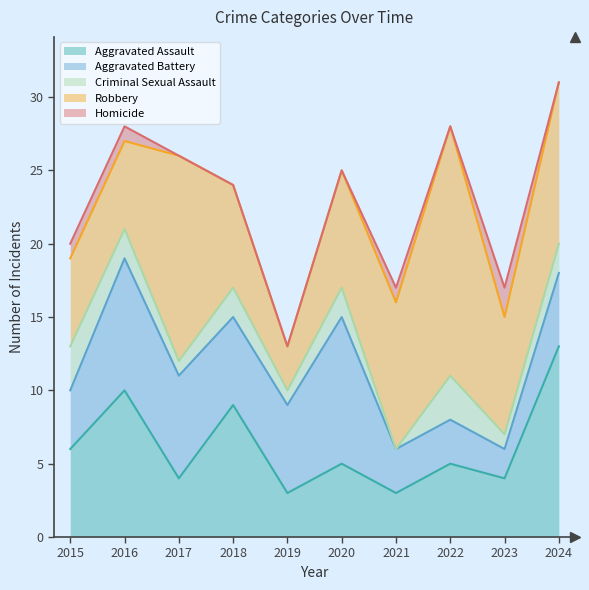

After their last crossing, which series has the higher values: Robbery or Aggravated Assault?

Aggravated Assault